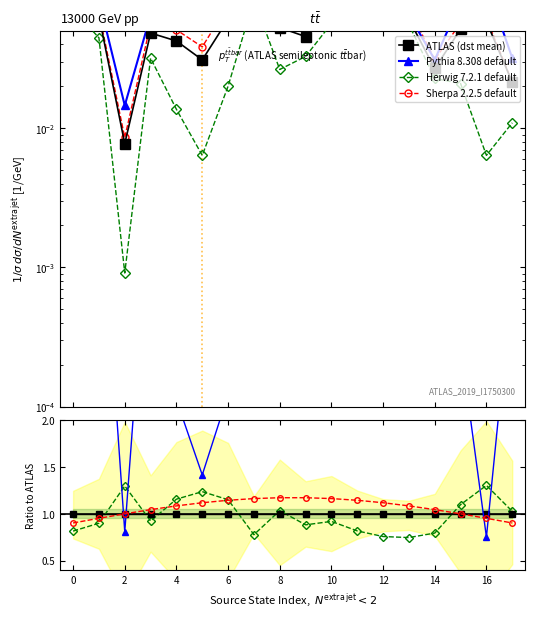

True or false: Pythia 8.308 default has a value of 0.1 at 17.

False